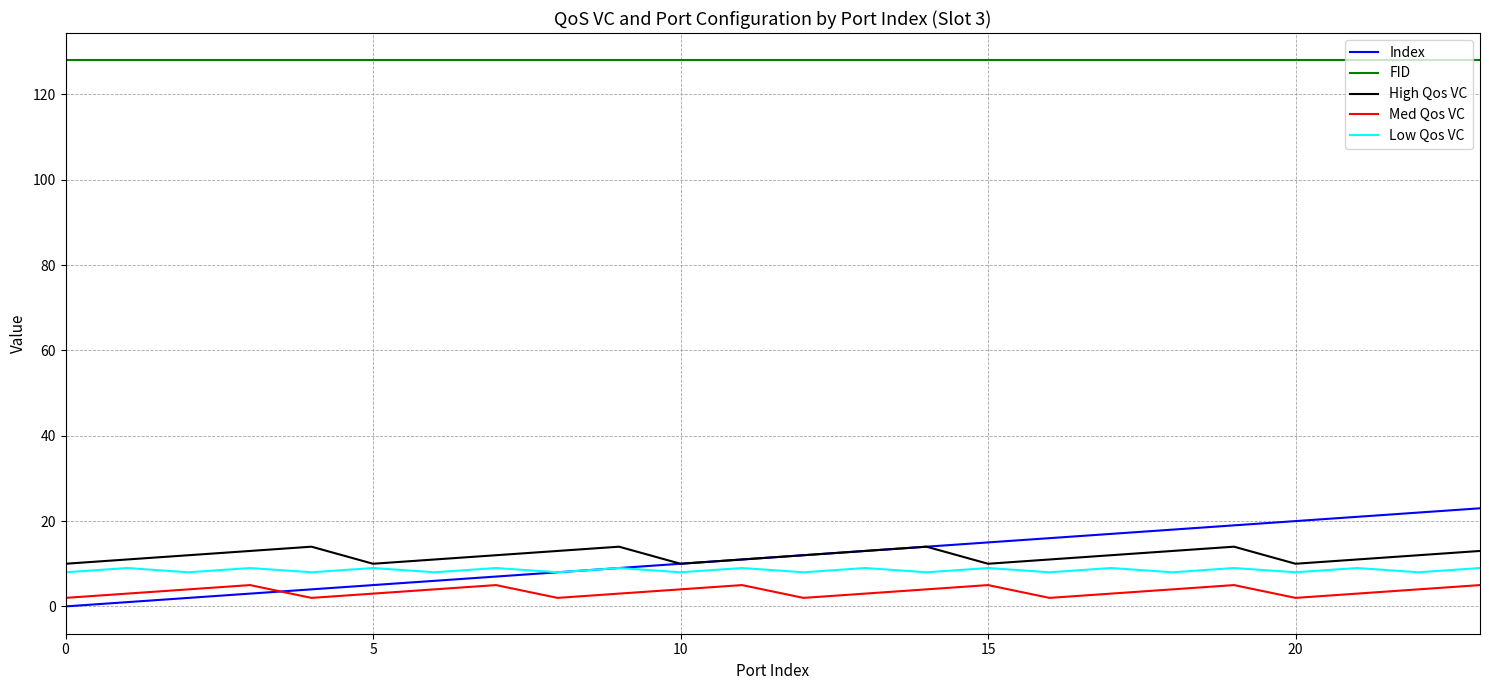

True or false: FID and Low Qos VC cross at least once.

False